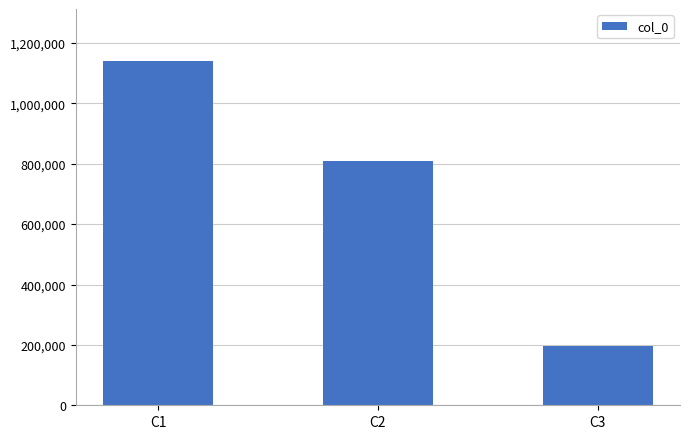

True or false: the data shows 807901 at C2.

True